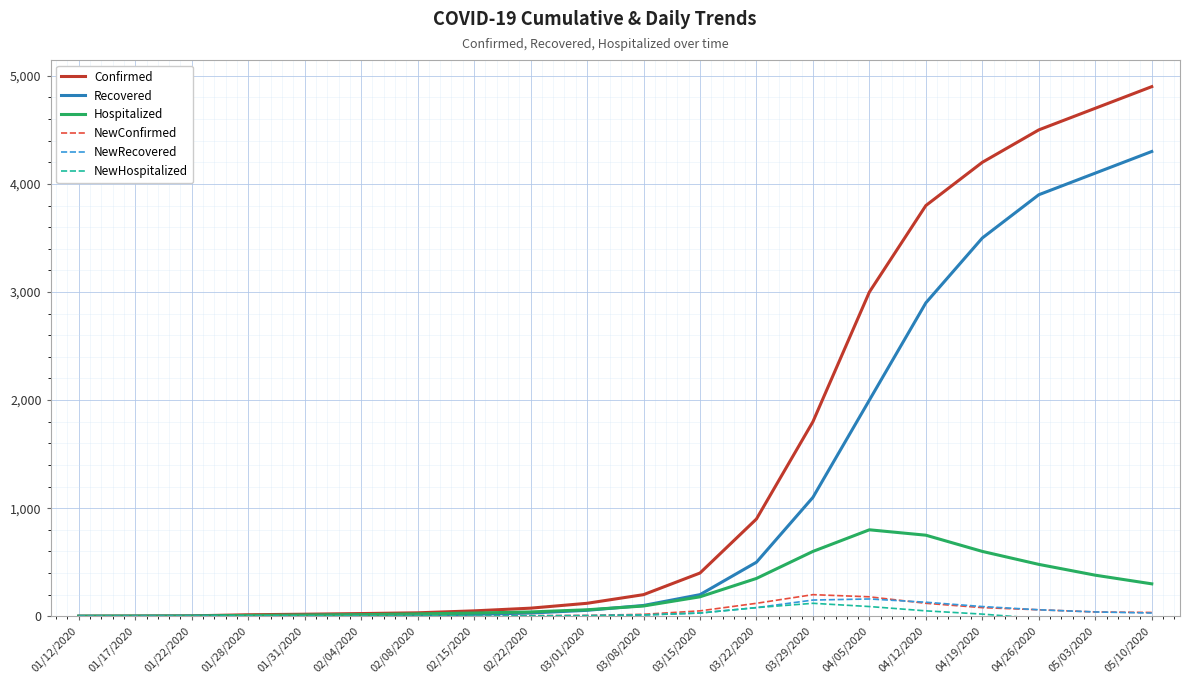

What is the smallest value displayed?

-30